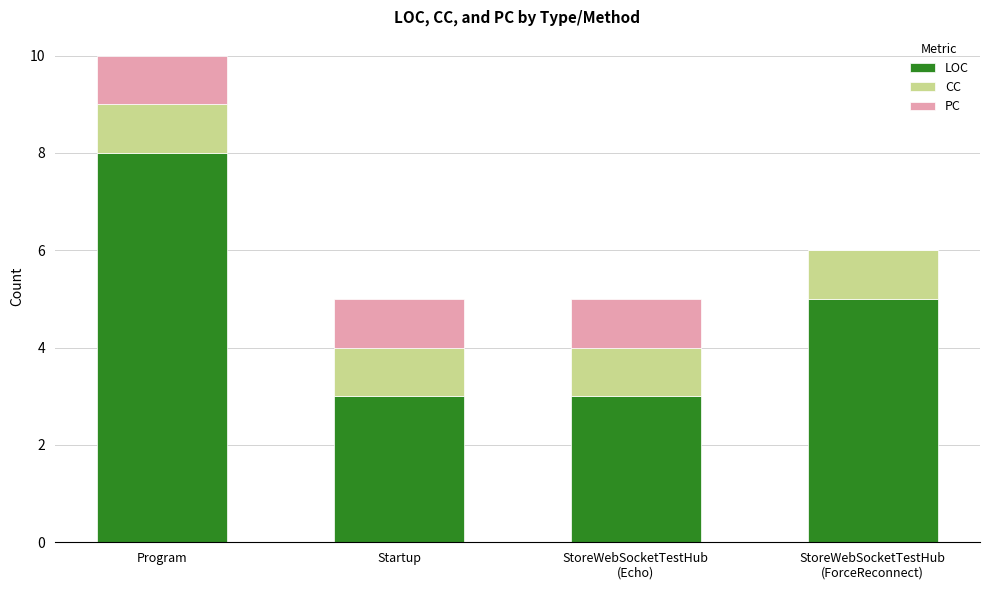

The value of LOC at Startup is 4. True or false?

False